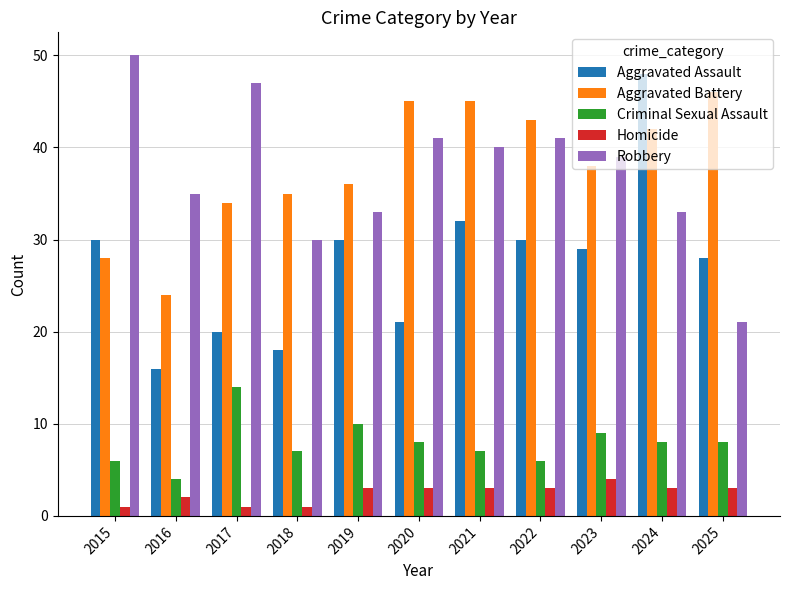

The Aggravated Battery series shows 46 at 2025. True or false?

True